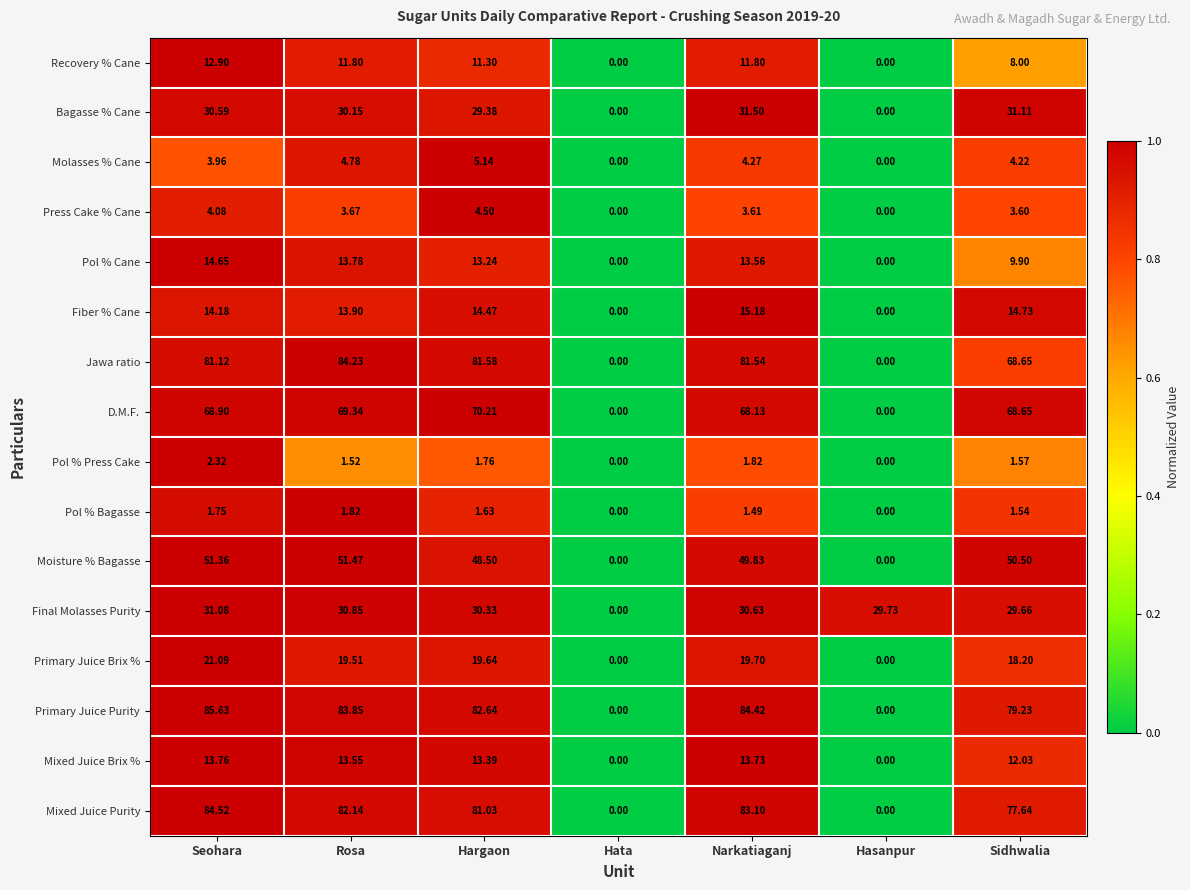

Rank the series at Rosa from lowest to highest value.

Pol % Press Cake, Pol % Bagasse, Press Cake % Cane, Molasses % Cane, Recovery % Cane, Mixed Juice Brix %, Pol % Cane, Fiber % Cane, Primary Juice Brix %, Bagasse % Cane, Final Molasses Purity, Moisture % Bagasse, D.M.F., Mixed Juice Purity, Primary Juice Purity, Jawa ratio